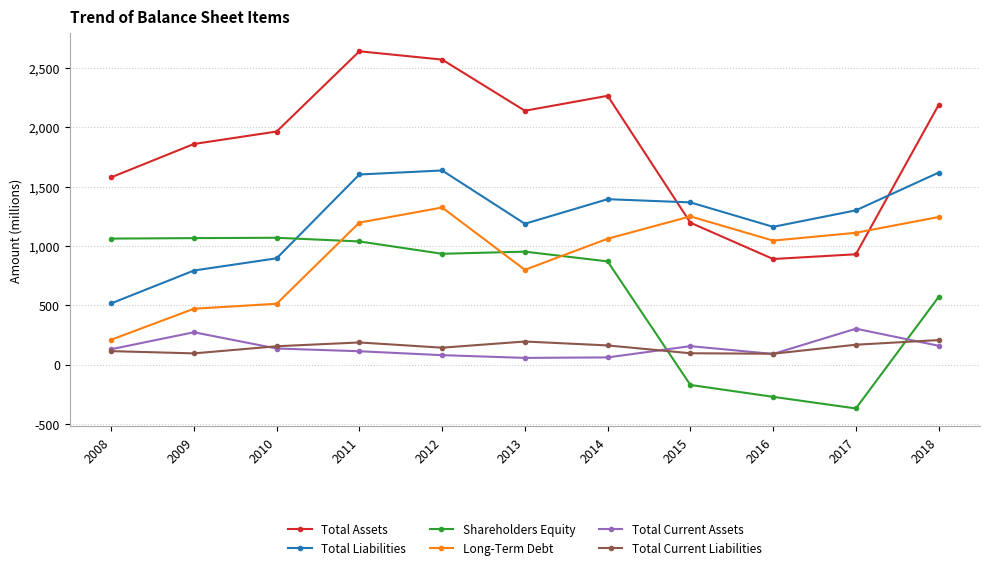

Which series has the widest spread of values?

Total Assets